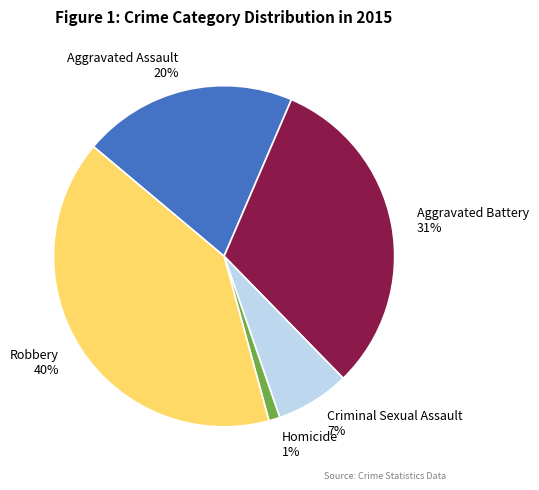

To the nearest percent, what is the combined percentage of Aggravated Battery and Robbery?

72%